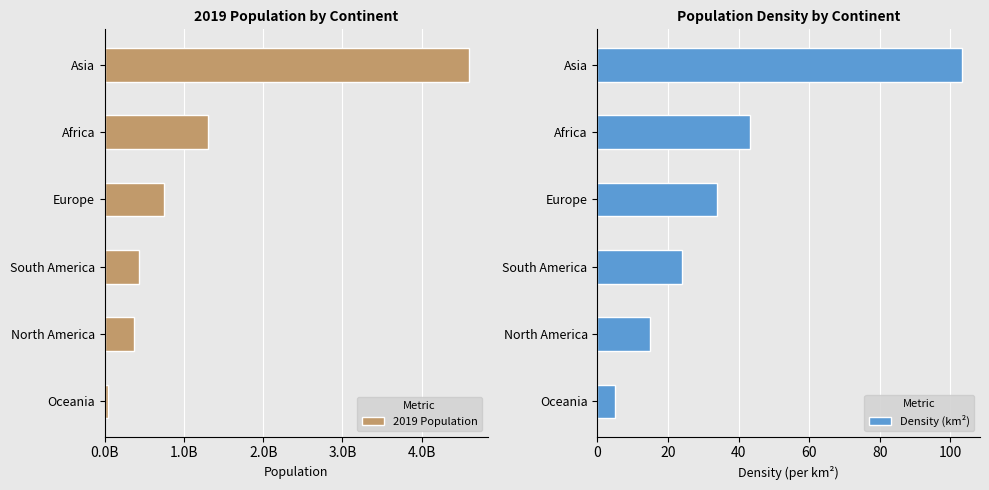

At which label is Density (km²) closest to 54?

Africa